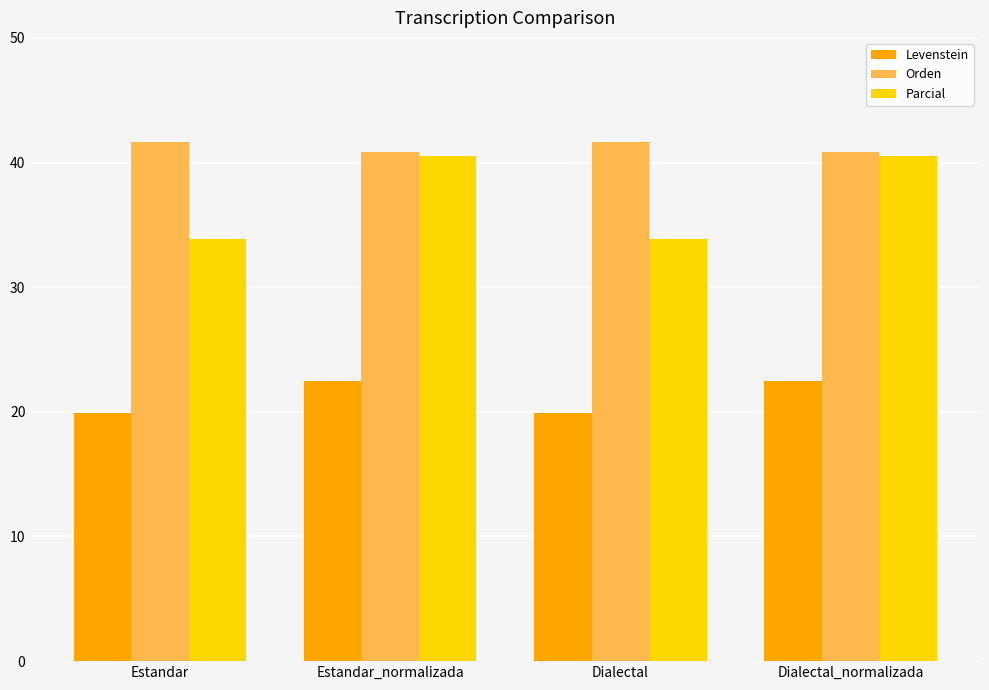

Which series changed the most between Estandar and Estandar_normalizada?

Parcial